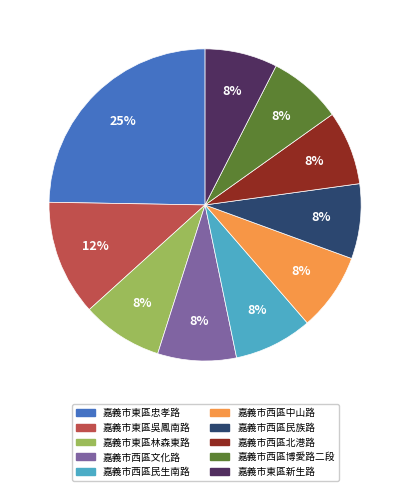

Does 嘉義市東區新生路 represent more than half of the total?

No